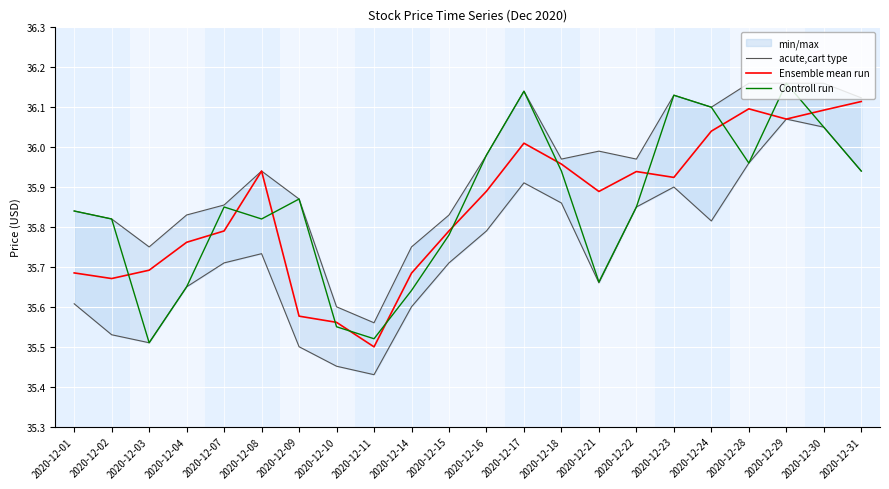

Which series has the widest spread of values?

Controll run